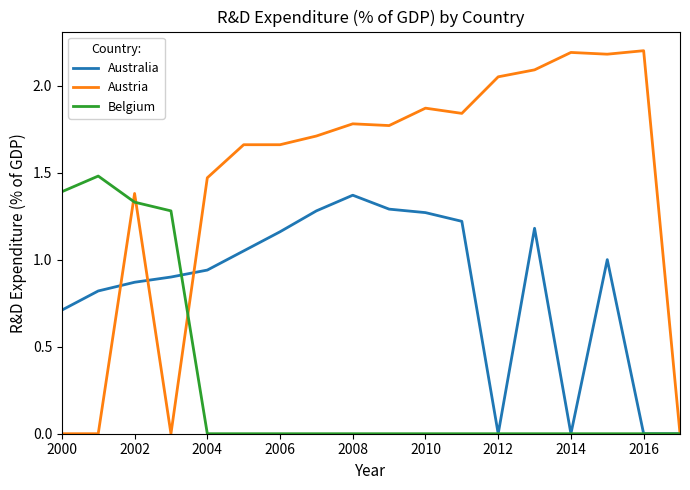

What are all the series names shown in the legend?

Australia, Austria, Belgium